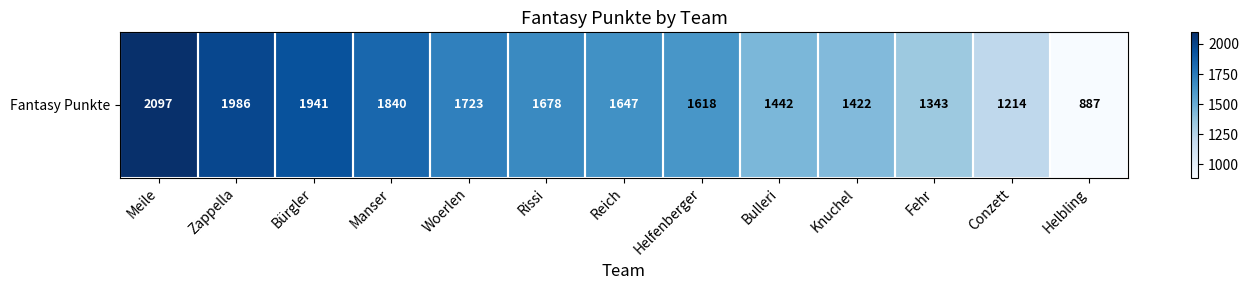

What is the change in value from Meile to Rissi?

-419